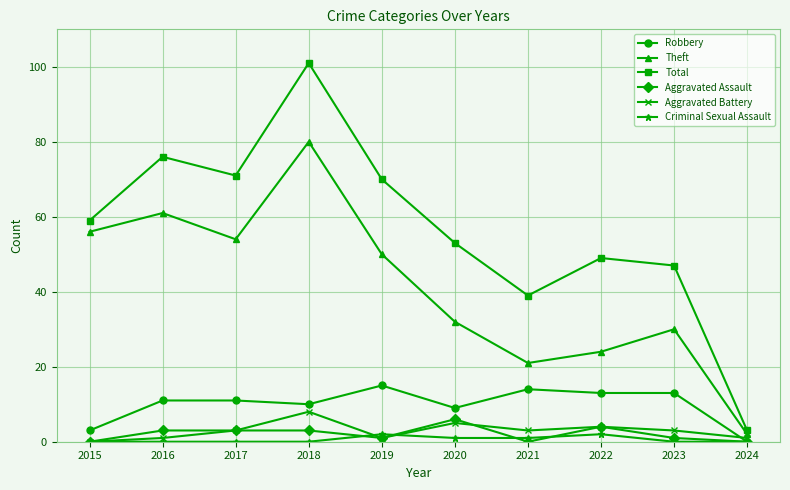

Where is Aggravated Battery nearest to the value 4?

2022